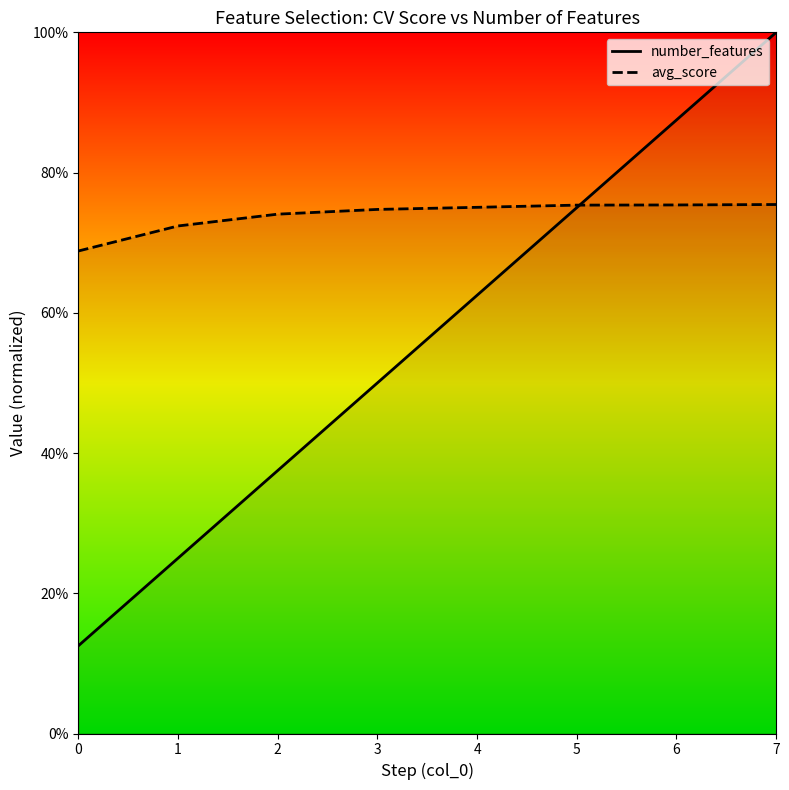

What is the average value of the number_features series?

0.6